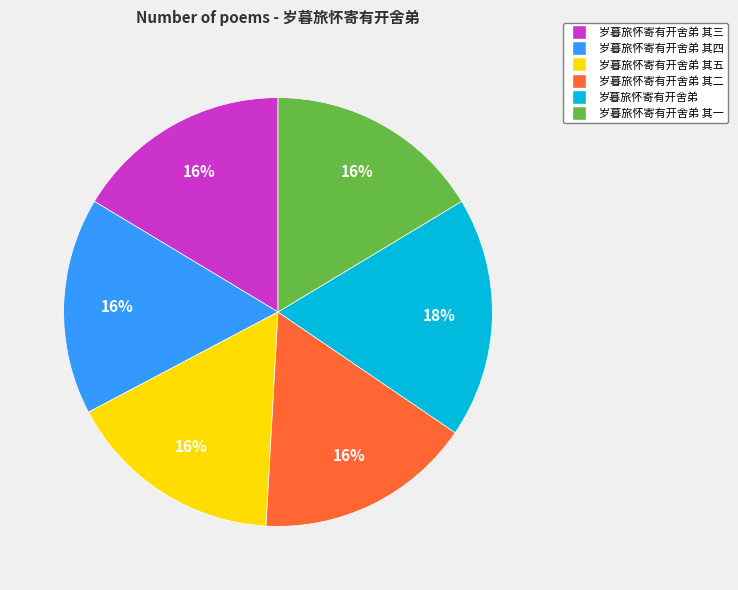

To the nearest percent, what percentage of the pie is 岁暮旅怀寄有开舍弟 其一?

16%